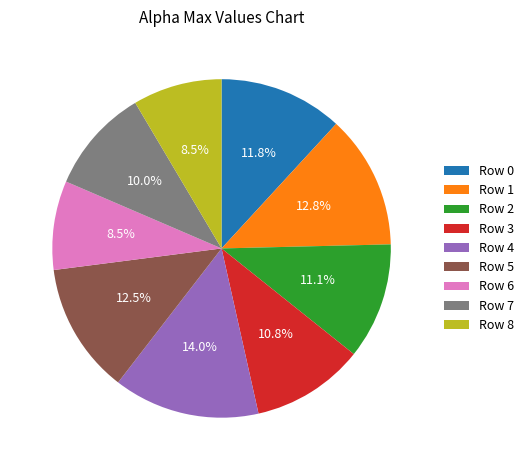

Does Row 8 account for over 50% of the chart?

No